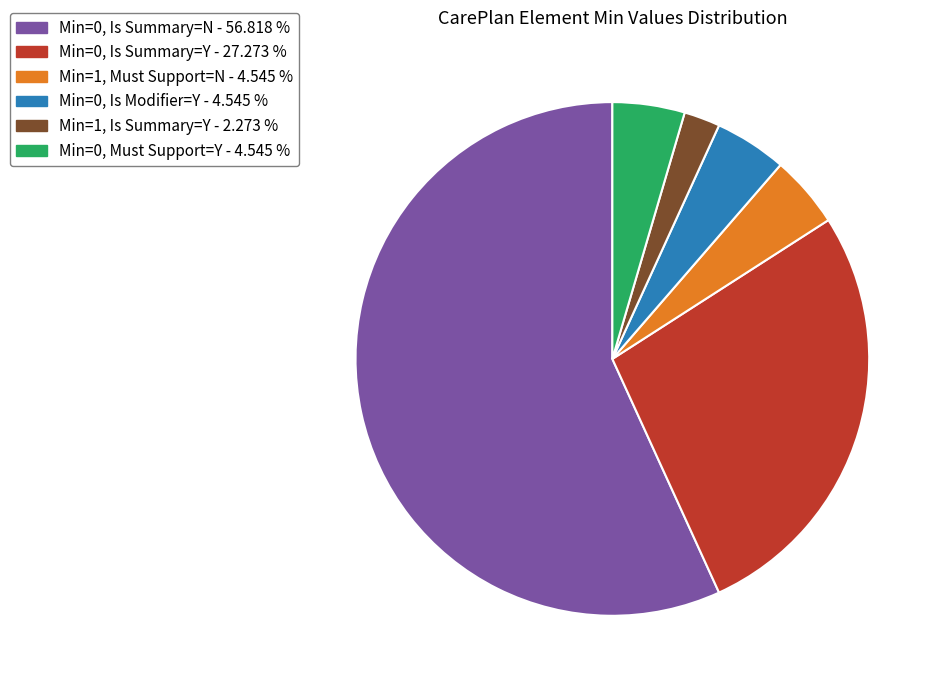

Is there a majority slice in this chart?

Yes